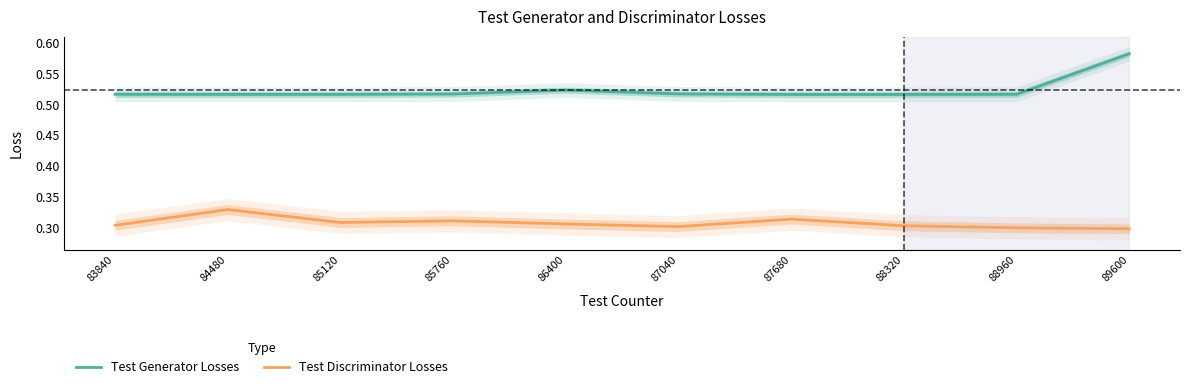

Between 87040 and 88320, which series saw the biggest shift?

Test Discriminator Losses